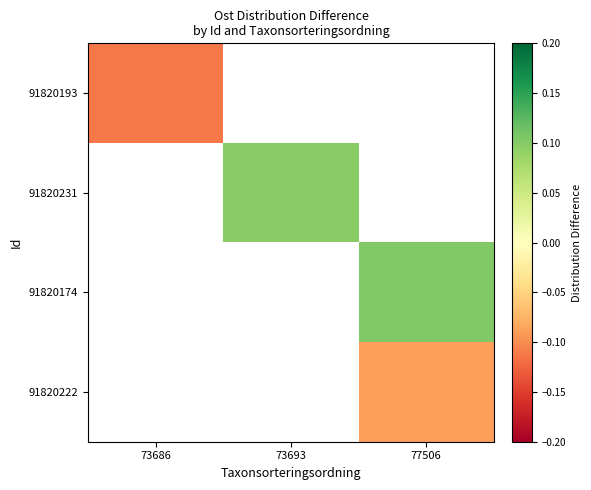

Which category has the lowest value across all series?

73686